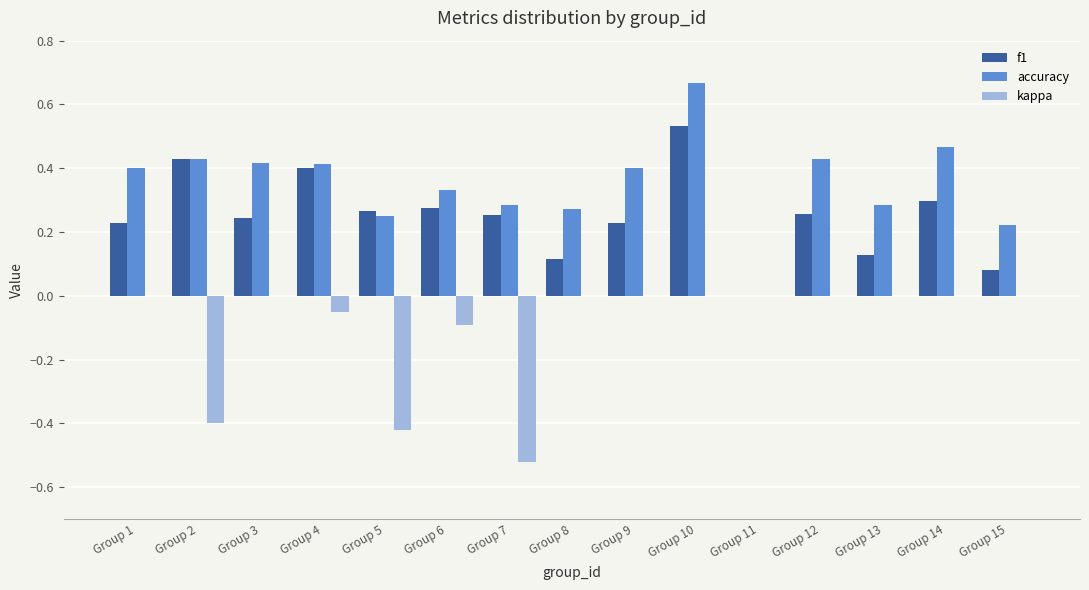

Between Group 2 and Group 5, which series saw the biggest shift?

accuracy